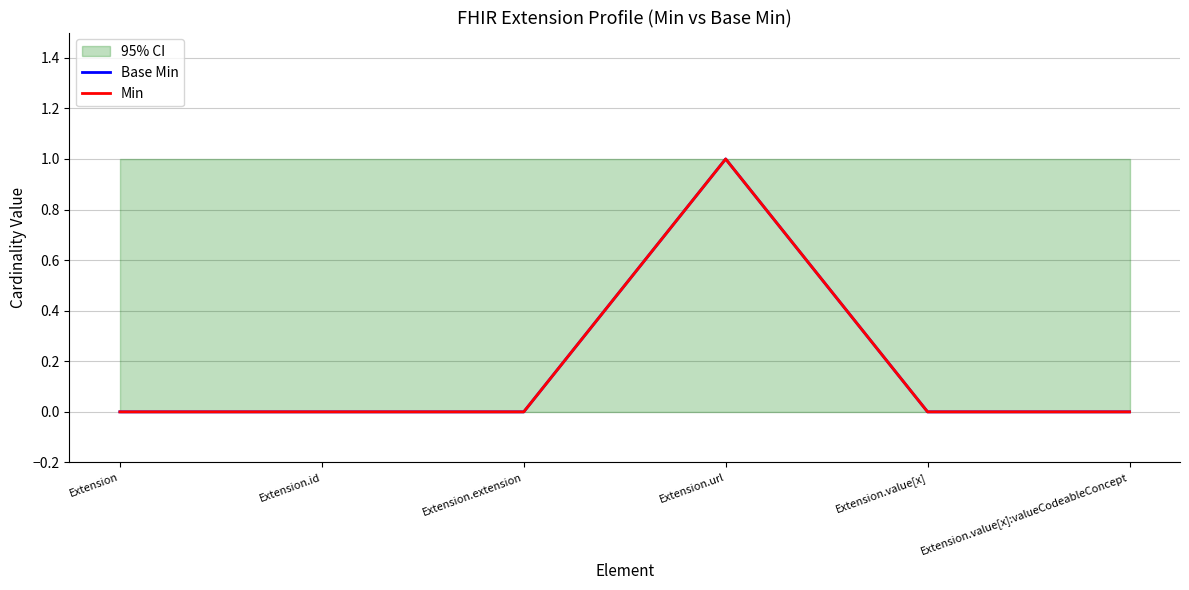

How many values in the Min series exceed 0?

1